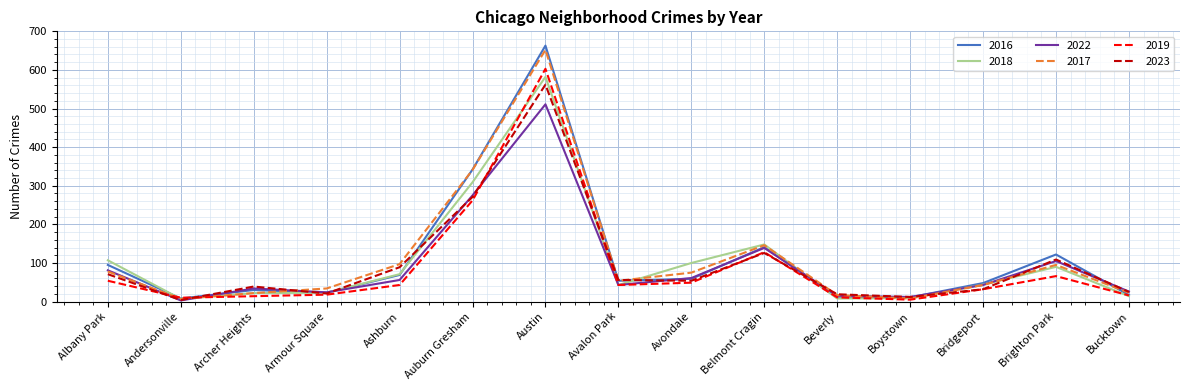

Which category has the highest value in the 2017 series?

Austin